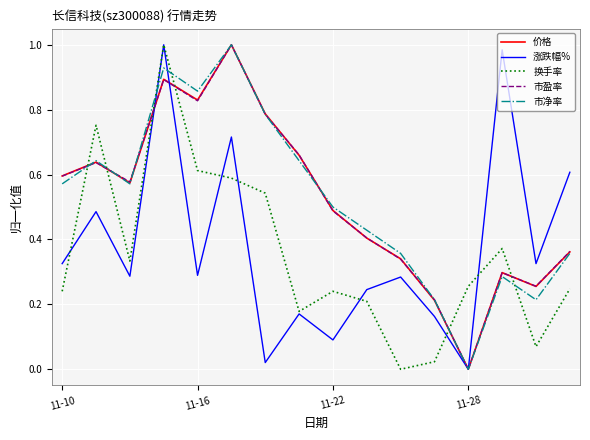

Does the chart have visible grid lines?

Yes